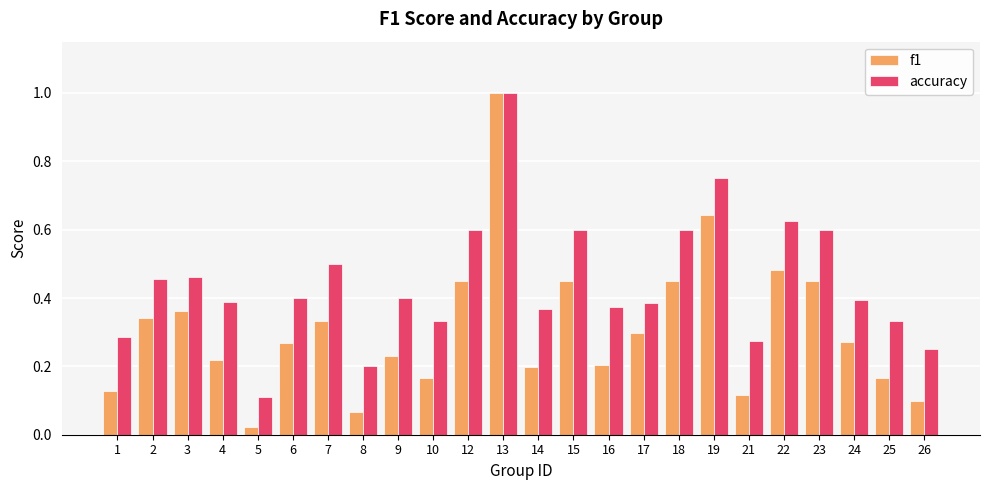

Which series has the largest range (max minus min)?

f1